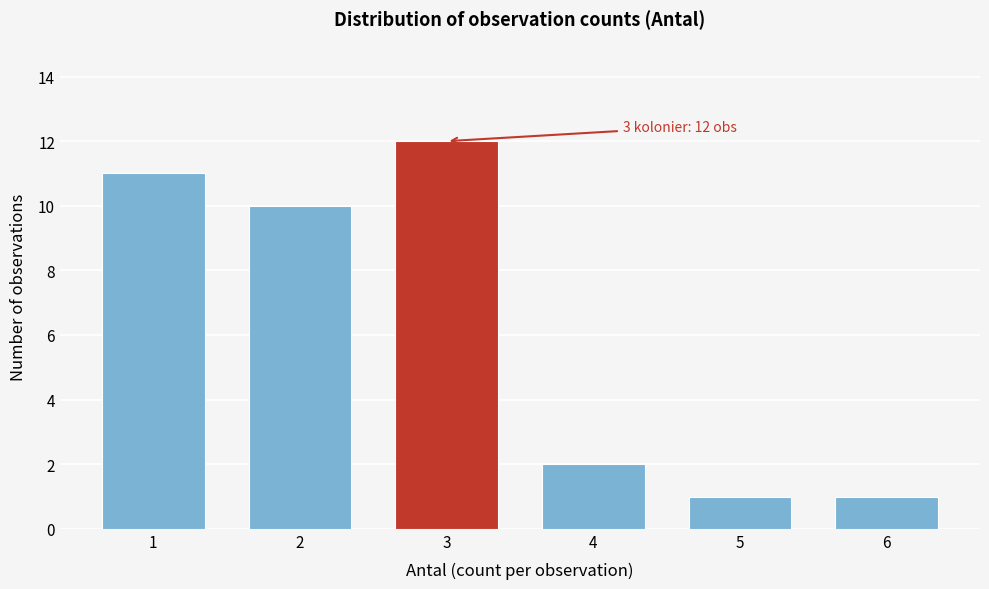

Reading left to right, extract all data points from this chart.

1=11	2=10	3=12	4=2	5=1	6=1